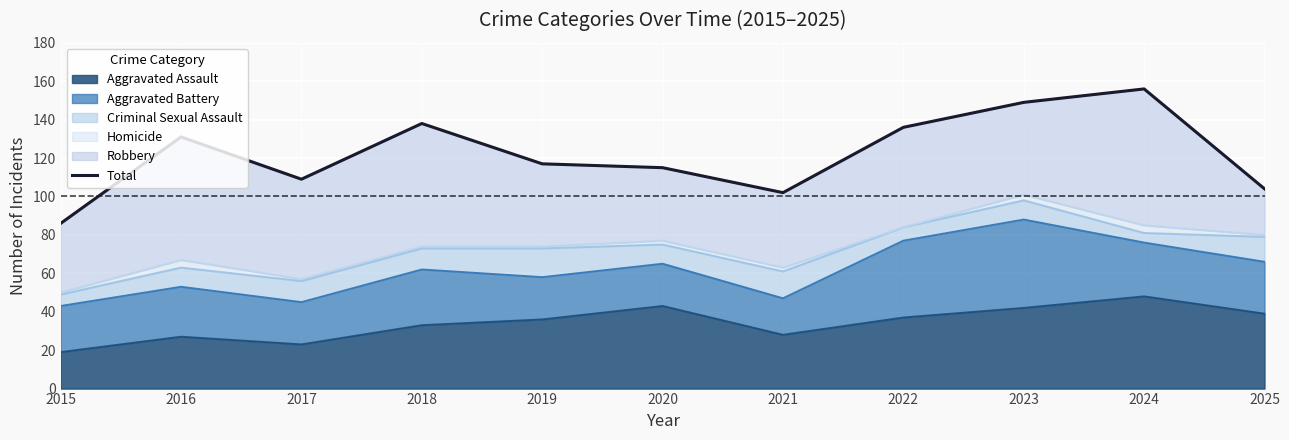

Which label corresponds to the smallest value in the chart?

2015